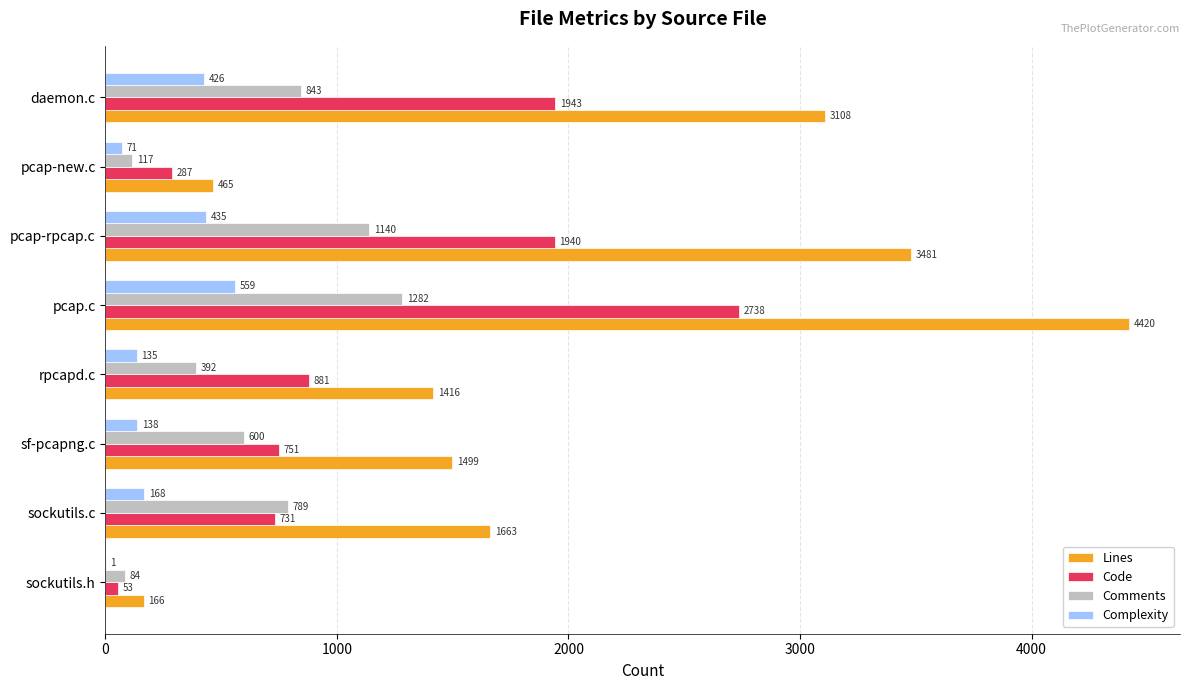

What is the greatest value displayed?

4420